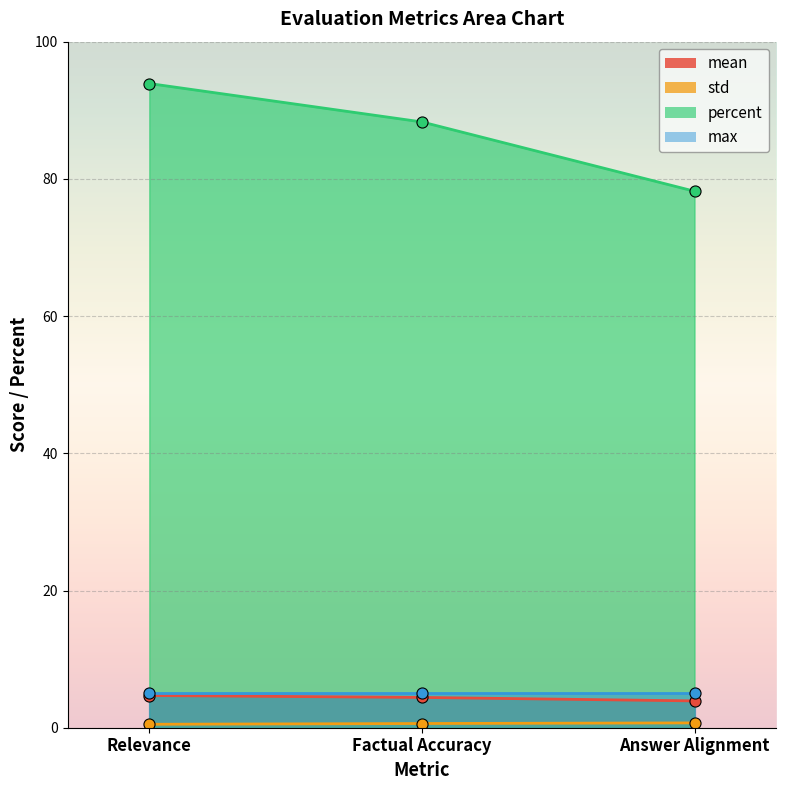

What is the value of the percent point at the 2nd from the left?

88.3